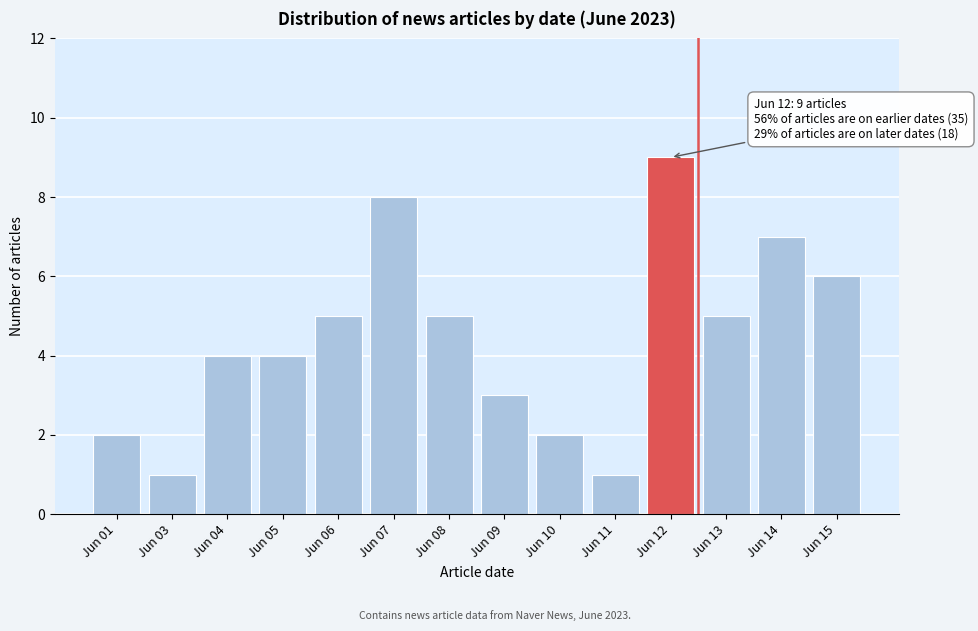

Reading right to left, what are all the values shown in this chart?

Jun 15=6	Jun 14=7	Jun 13=5	Jun 12=9	Jun 11=1	Jun 10=2	Jun 09=3	Jun 08=5	Jun 07=8	Jun 06=5	Jun 05=4	Jun 04=4	Jun 03=1	Jun 01=2